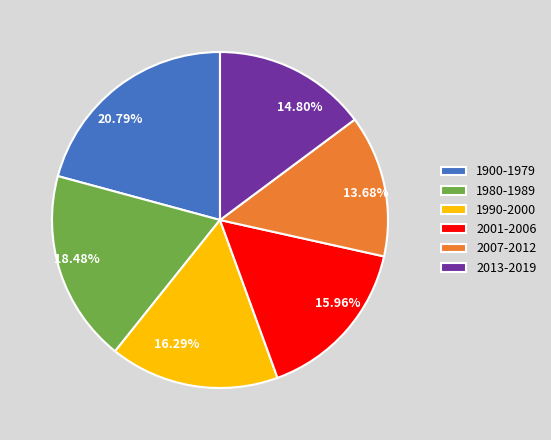

To the nearest percent, what portion does 1980-1989 represent?

18%